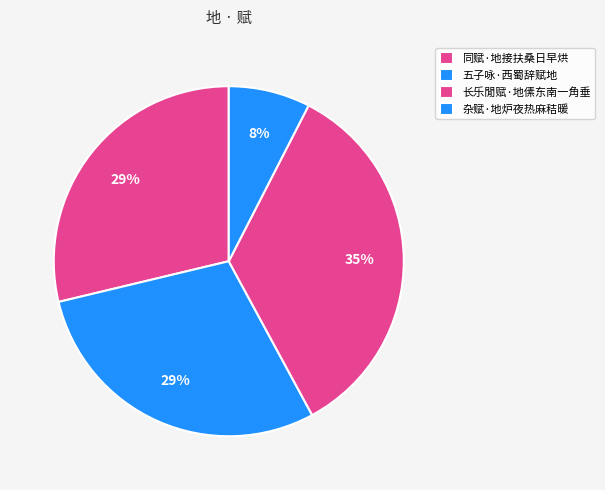

Count the number of slices in the pie.

4